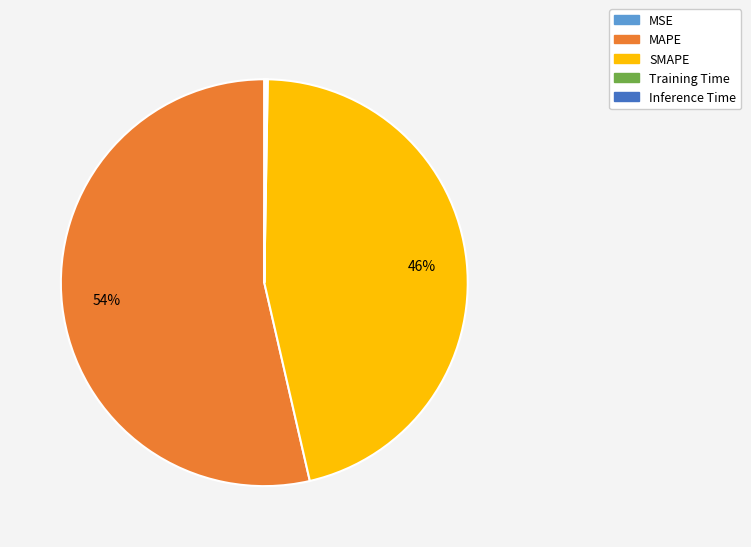

Which has a higher value, MAPE or SMAPE?

MAPE